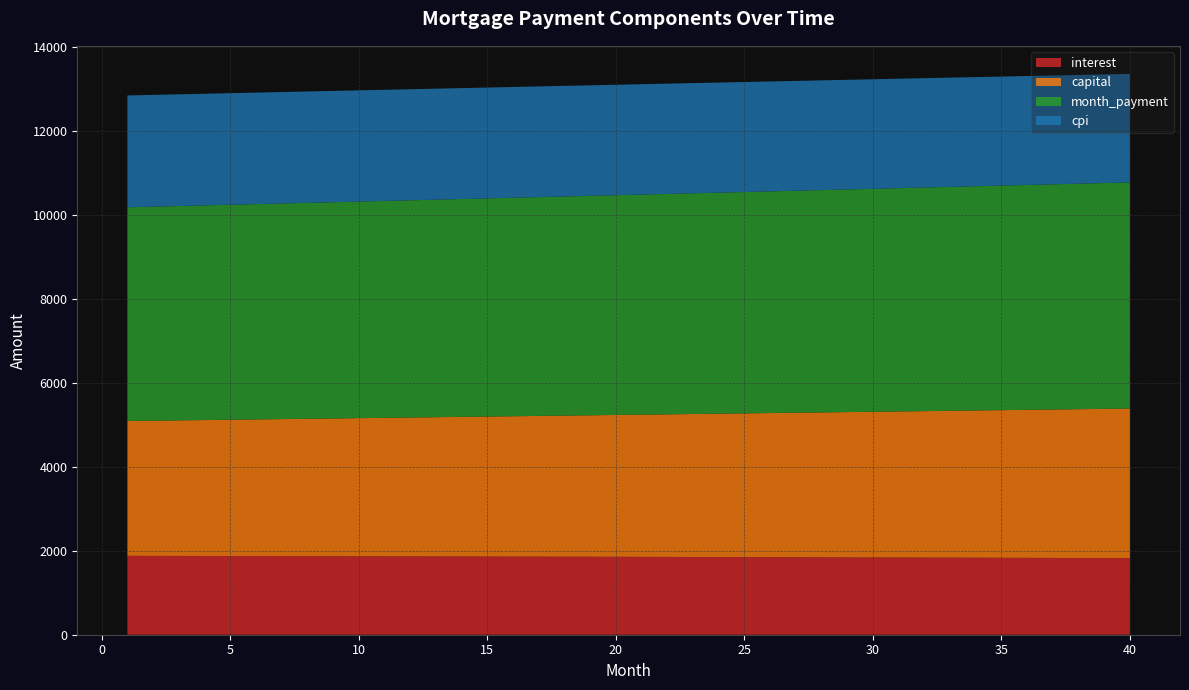

Reading right to left, transcribe all the data shown in this chart.

interest: 1825.0	1826.9	1828.6	1830.4	1832.2	1833.9	1835.6	1837.3	1838.9	1840.6	1842.2	1843.8	1845.3	1846.9	1848.4	1849.9	1851.4	1852.9	1854.3	1855.7	1857.1	1858.5	1859.9	1861.2	1862.6	1863.9	1865.1	1866.4	1867.6	1868.9	1870.1	1871.2	1872.4	1873.5	1874.7	1875.8	1876.9	1877.9	1879.0	1880.0
capital: 3565.4	3555.9	3546.5	3537.0	3527.6	3518.2	3508.9	3499.6	3490.2	3481.0	3471.7	3462.5	3453.3	3444.1	3434.9	3425.8	3416.7	3407.6	3398.5	3389.5	3380.5	3371.5	3362.5	3353.6	3344.6	3335.8	3326.9	3318.0	3309.2	3300.4	3291.6	3282.9	3274.1	3265.4	3256.8	3248.1	3239.5	3230.8	3222.2	3213.7
month_payment: 5390.4	5382.8	5375.1	5367.4	5359.8	5352.1	5344.5	5336.8	5329.2	5321.5	5313.9	5306.2	5298.6	5291.0	5283.3	5275.7	5268.1	5260.5	5252.8	5245.2	5237.6	5230.0	5222.4	5214.8	5207.2	5199.6	5192.0	5184.4	5176.8	5169.3	5161.7	5154.1	5146.5	5139.0	5131.4	5123.9	5116.3	5108.8	5101.2	5093.7
cpi: 2586.1	2588.7	2591.3	2593.8	2596.3	2598.8	2601.3	2603.7	2606.0	2608.4	2610.7	2613.0	2615.3	2617.5	2619.7	2621.9	2624.0	2626.1	2628.2	2630.2	2632.3	2634.2	2636.2	2638.1	2640.0	2641.9	2643.8	2645.6	2647.4	2649.1	2650.9	2652.6	2654.2	2655.9	2657.5	2659.1	2660.7	2662.2	2663.7	2665.2